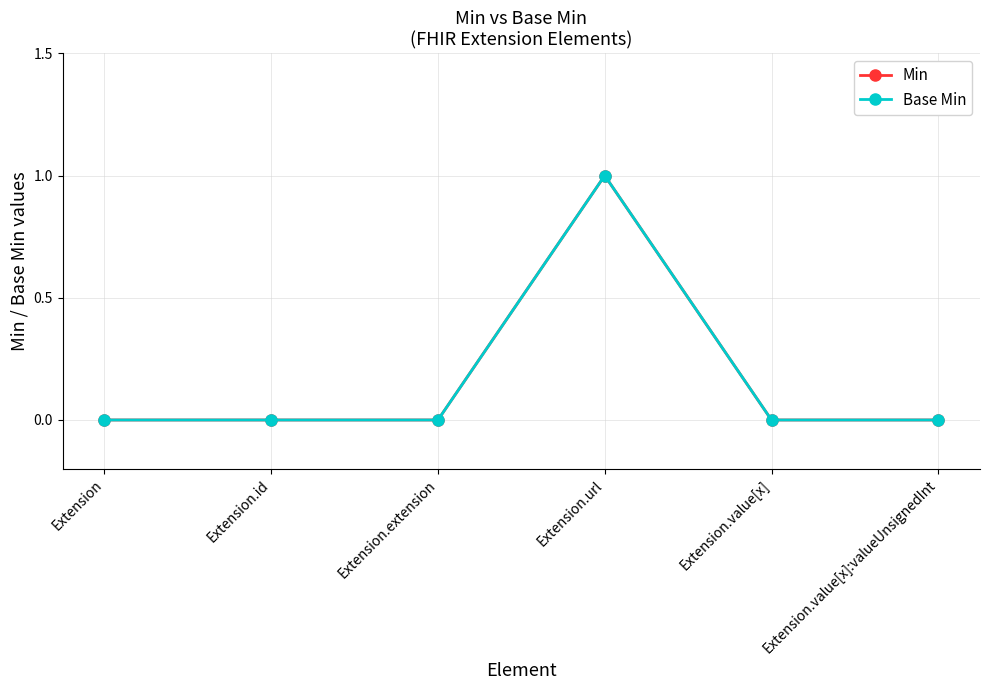

Is this an area chart (filled region under the line)?

No